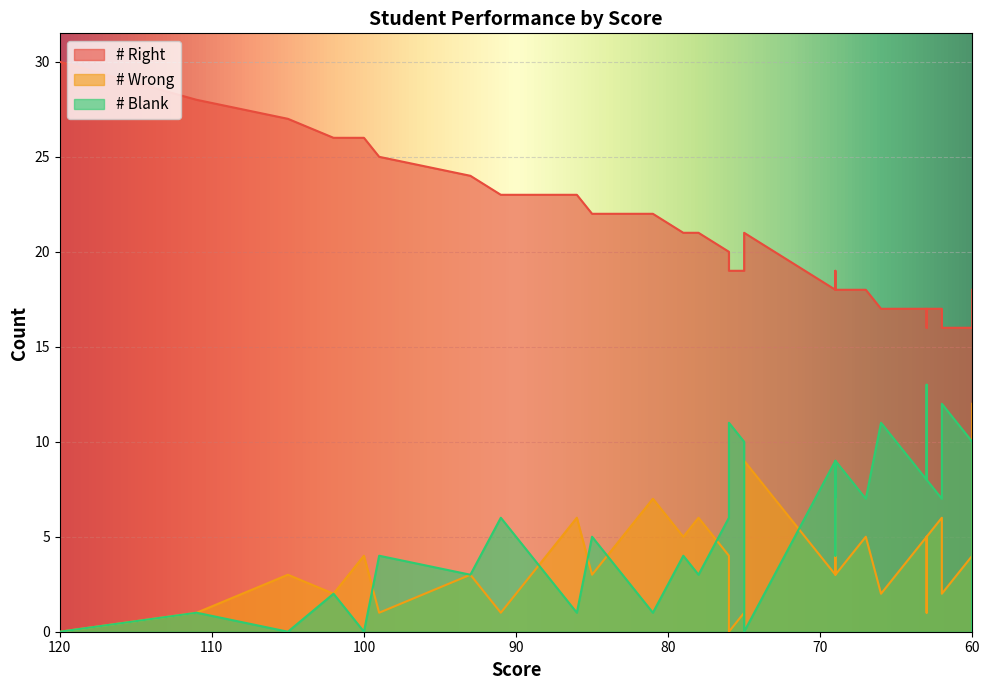

At which category does # Blank reach its first local peak?

102